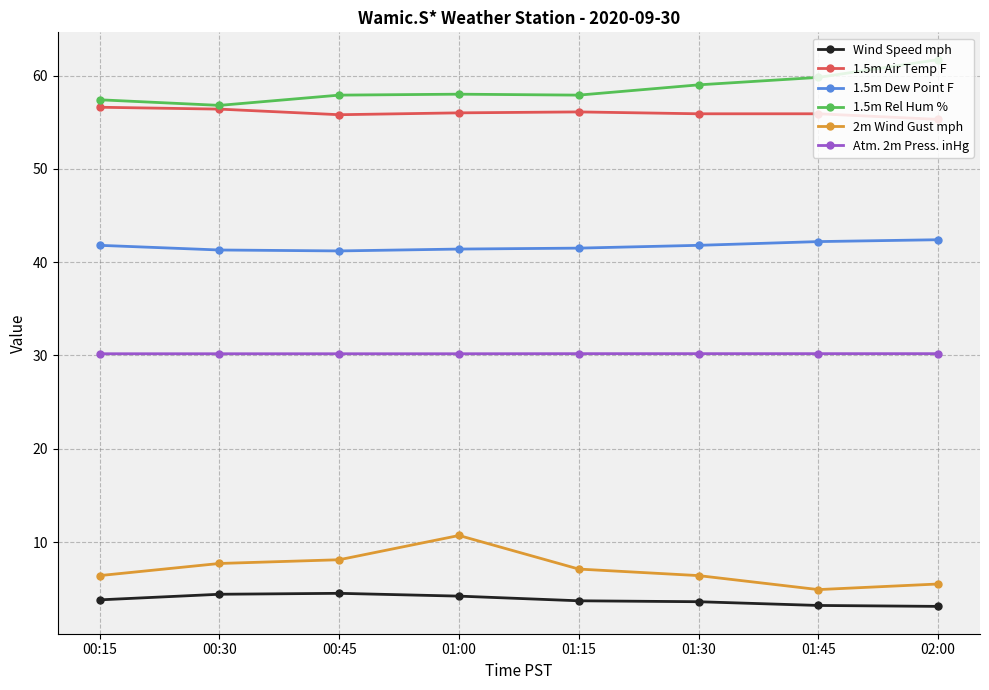

What is the difference between the highest and lowest values at 01:45?

56.6